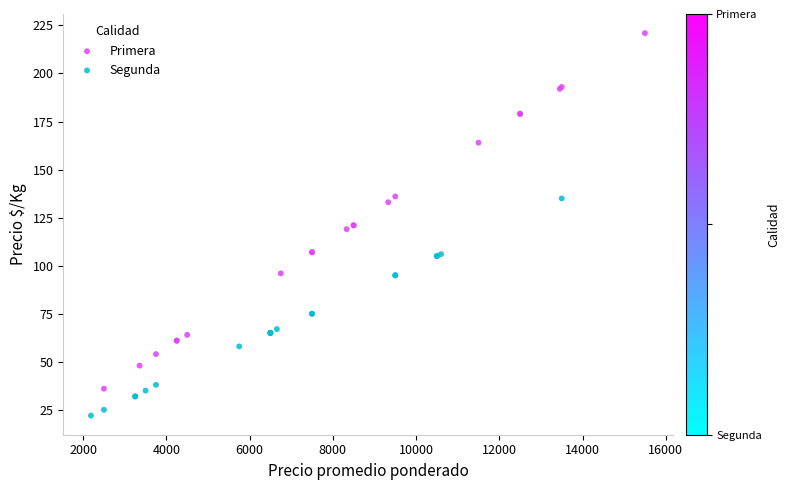

Which series has the largest Y range (max minus min)?

Primera